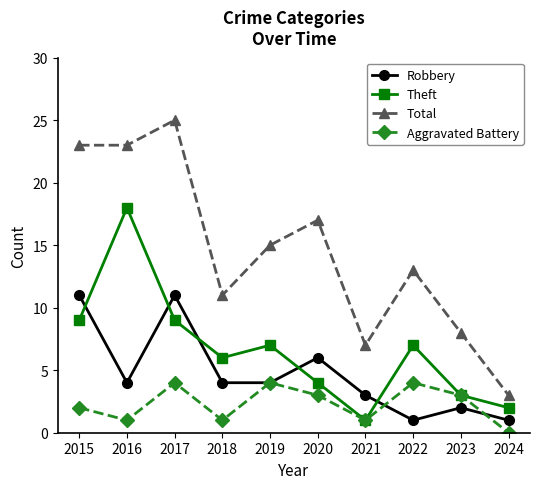

At which category does Theft reach its first local valley?

2018